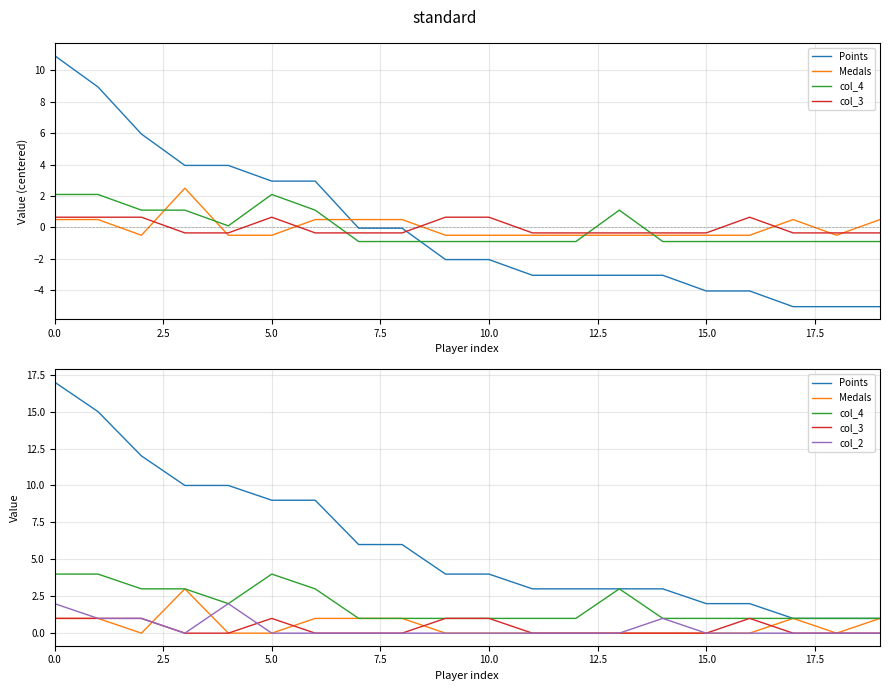

How many lines are shown in the chart?

5